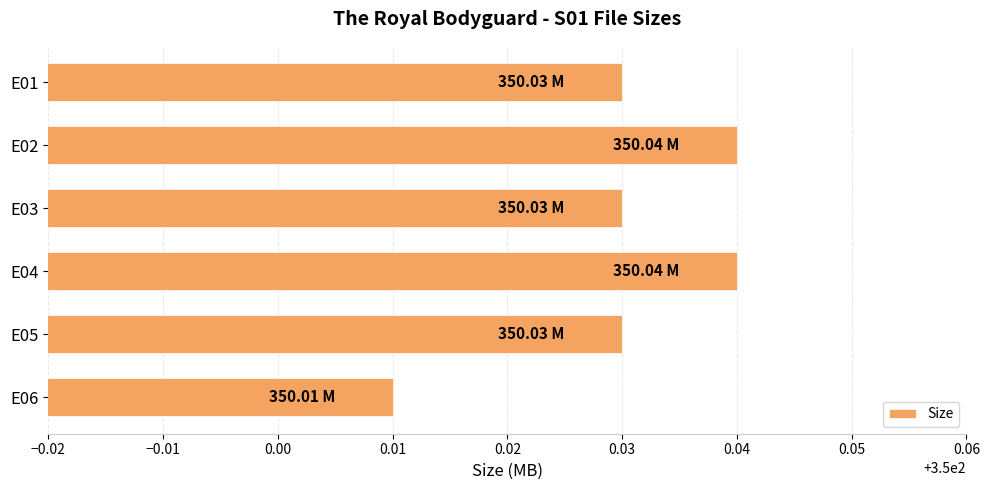

What is the ratio of the value at E03 to the value at E04?

1.0